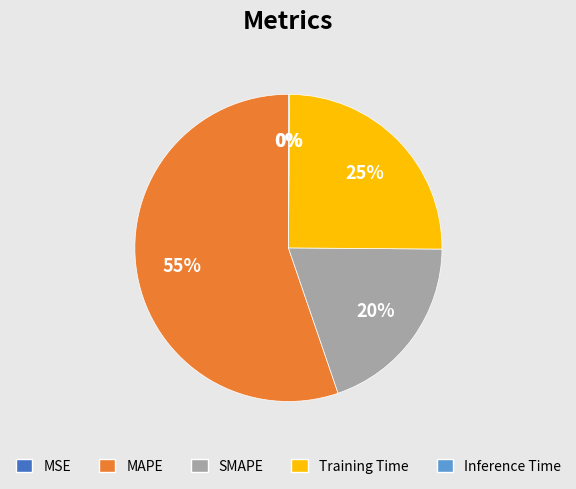

Between MAPE and Training Time, which is larger?

MAPE